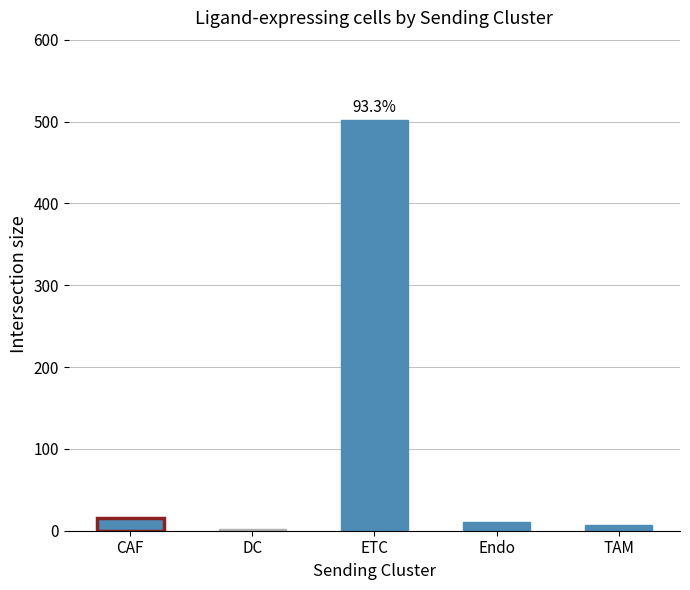

Which label corresponds to the largest value in the chart?

ETC